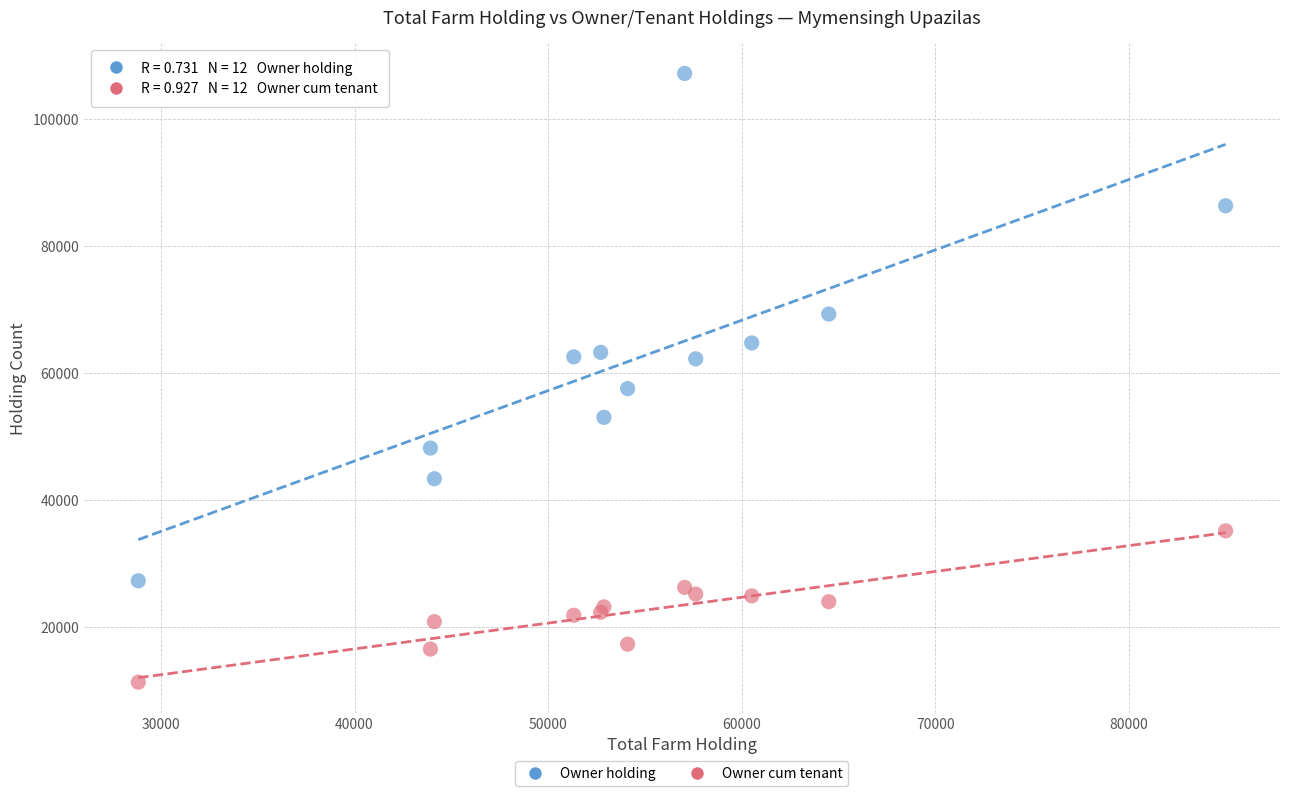

Which series has the largest Y range (max minus min)?

Owner holding